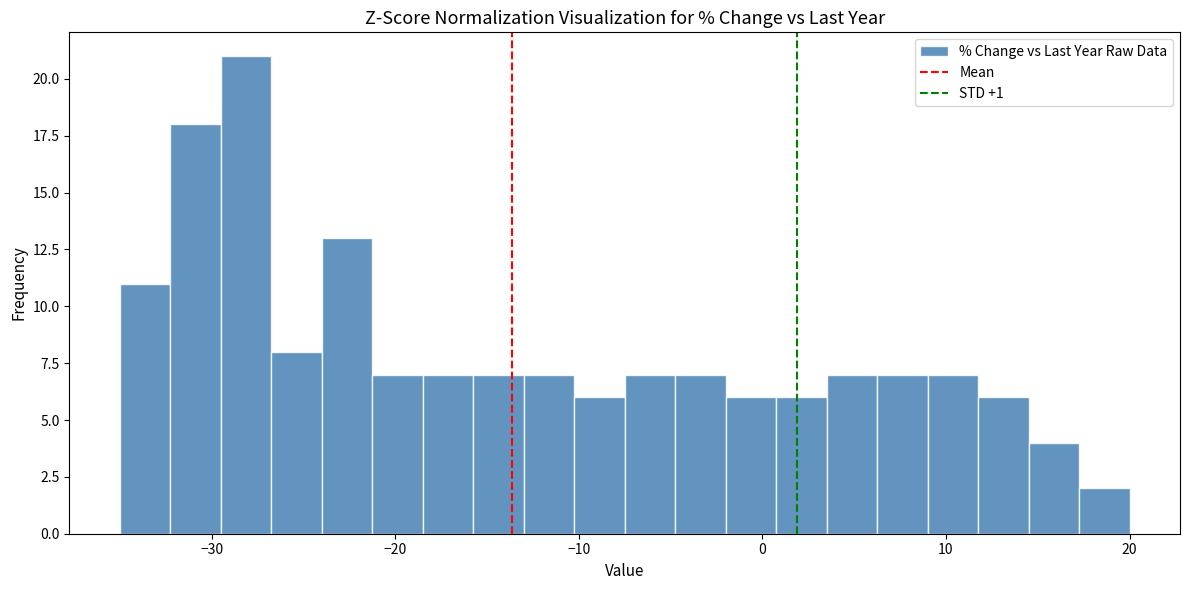

Around what value on the x-axis is the tallest bar? Give the approximate position of its centre, as read against the axis.

-28